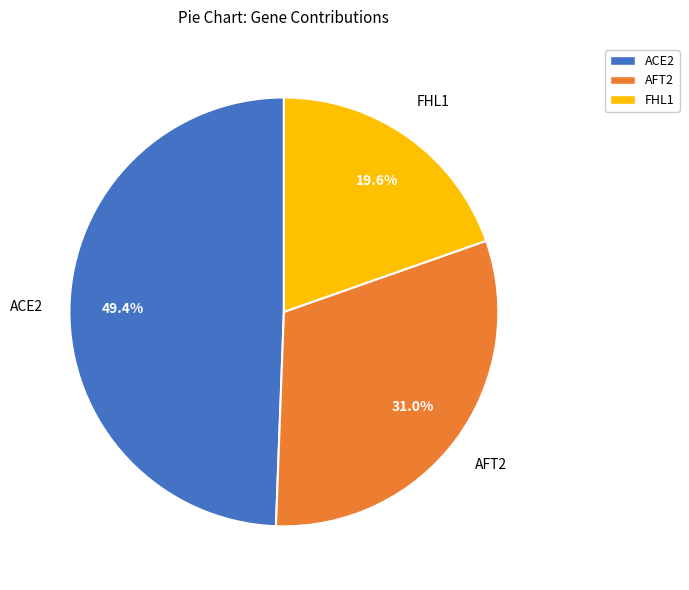

Does any single category account for the majority?

No